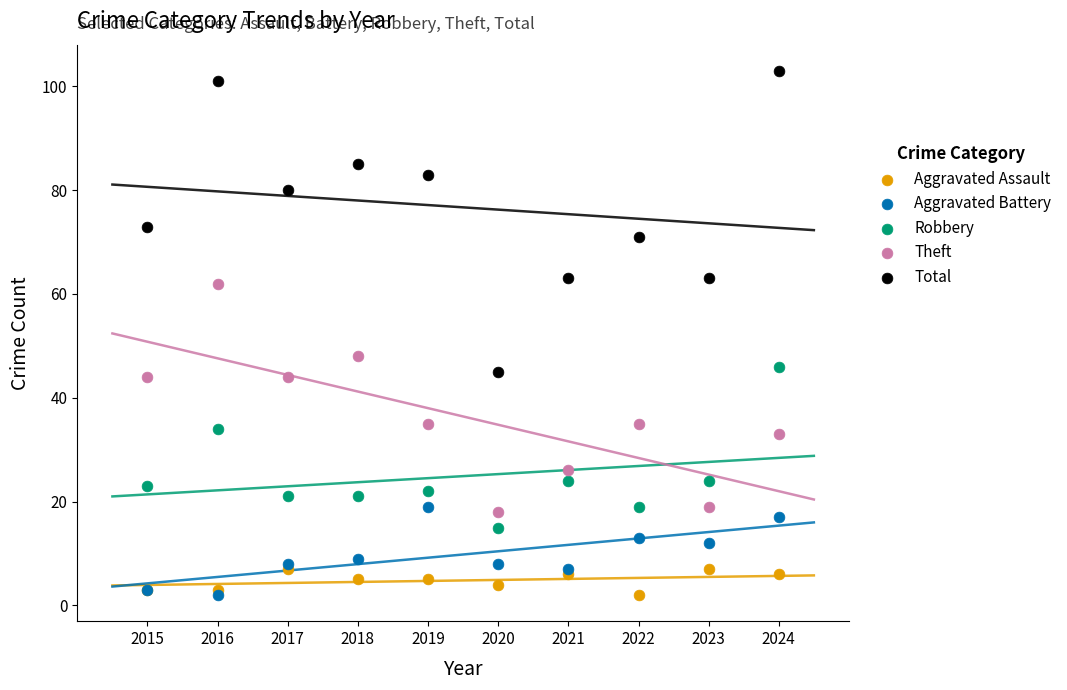

Which series has the widest spread of Y values?

Total